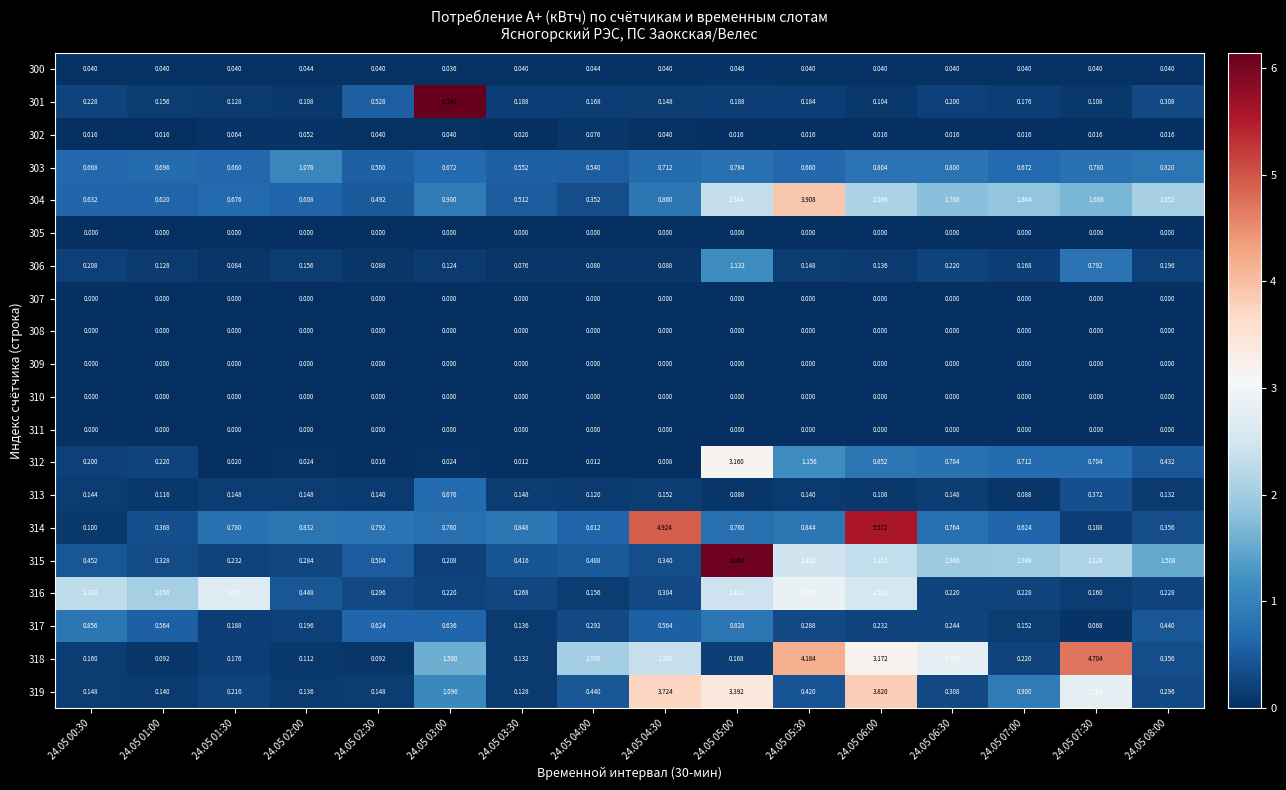

Is the value of 308 at 24.05 06:00 greater than the value of 318 at 24.05 00:30?

No